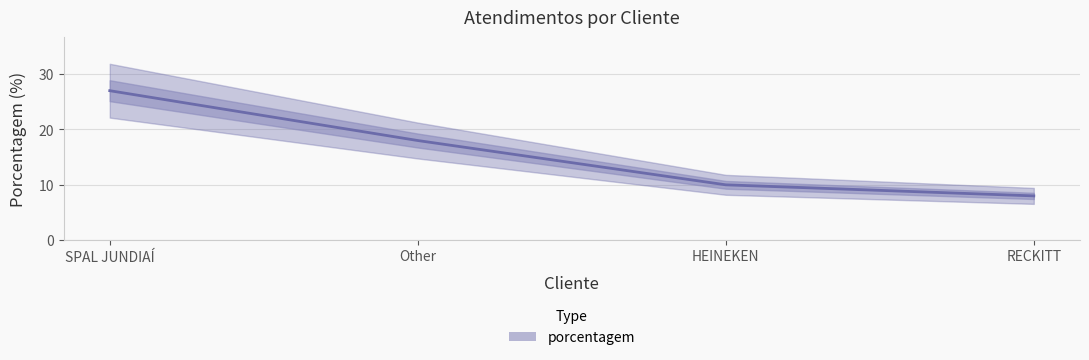

What position from the left is SPAL JUNDIAÍ?

1